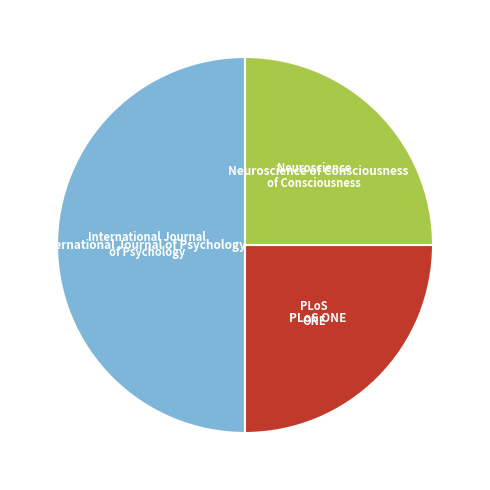

True or false: Neuroscience of Consciousness accounts for 25% of the total.

True